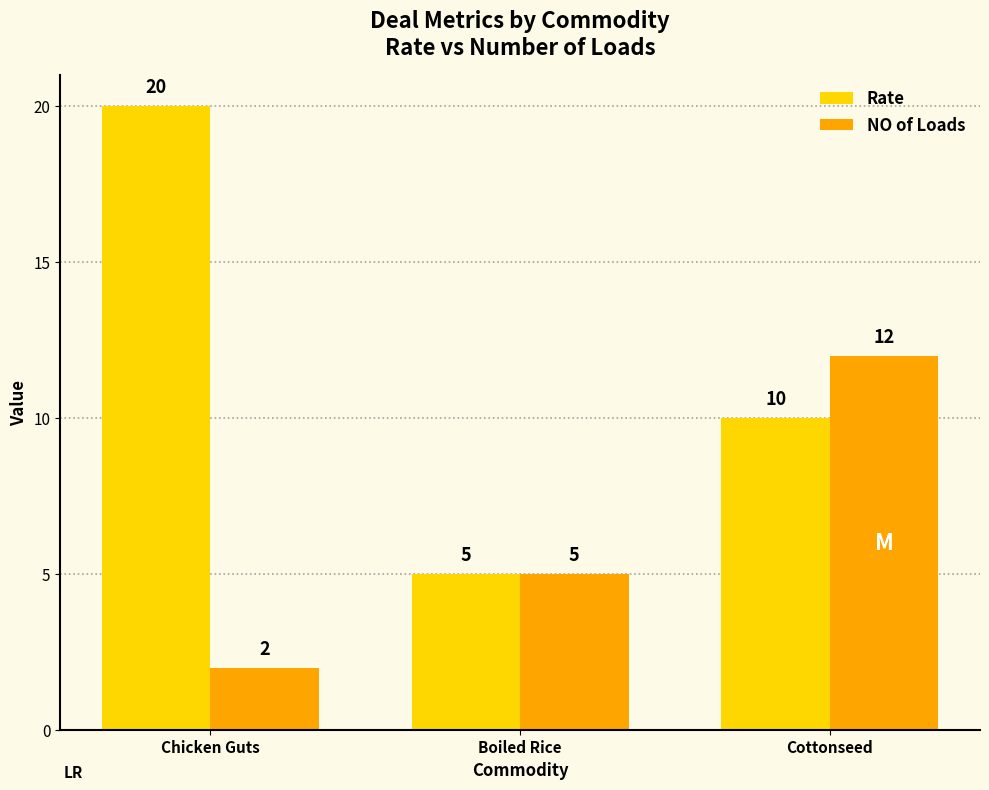

Is it true that Rate equals 1 at Boiled Rice?

False